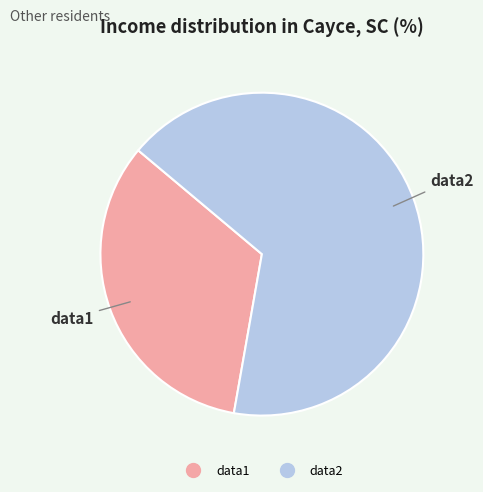

Which category accounts for the majority?

data2